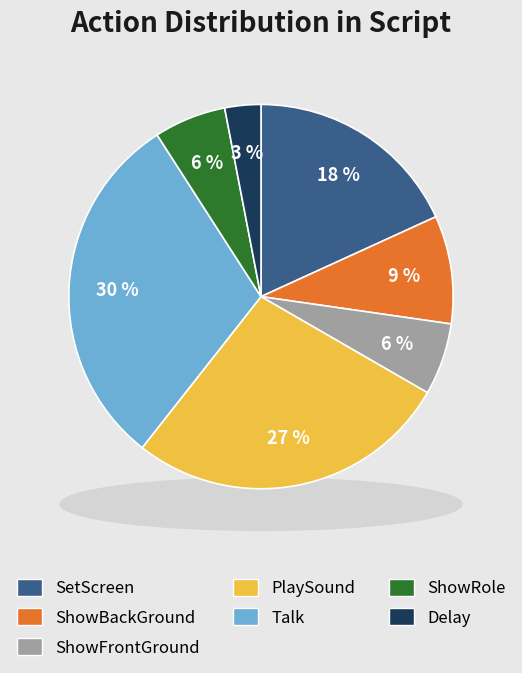

To the nearest percent, what is the difference between the largest and smallest slice percentages?

27%